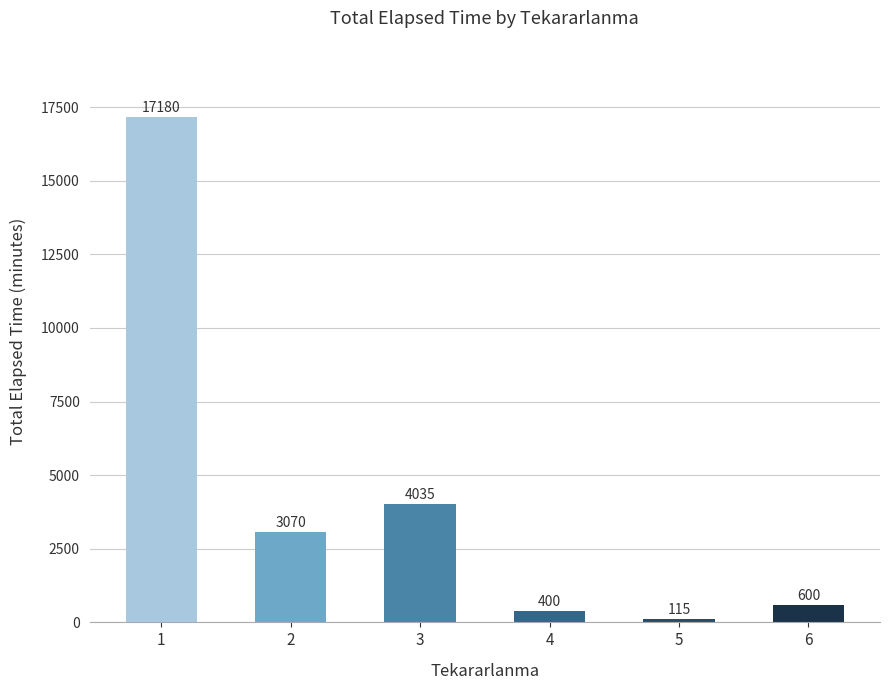

Does the chart contain any negative values?

No